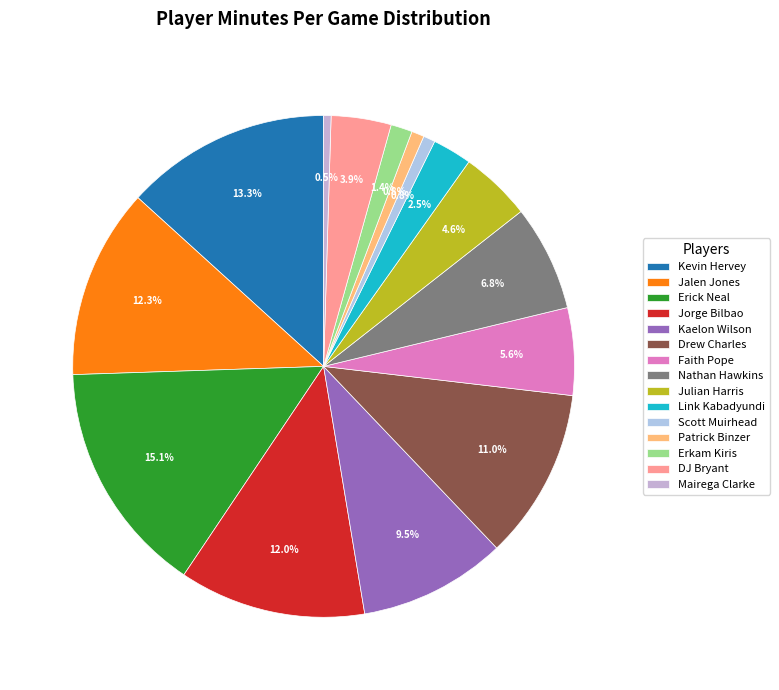

Which slice is the smallest?

Mairega Clarke